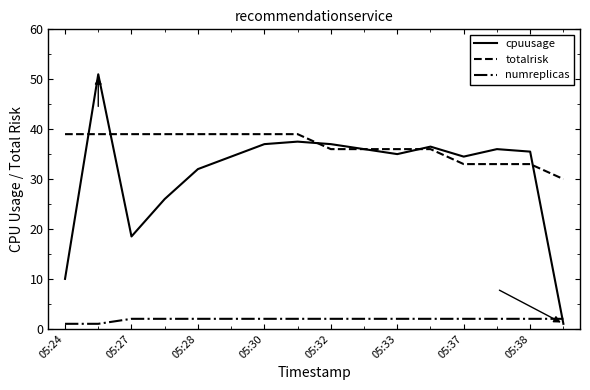

Rank the series by their maximum value, from lowest to highest.

numreplicas, totalrisk, cpuusage